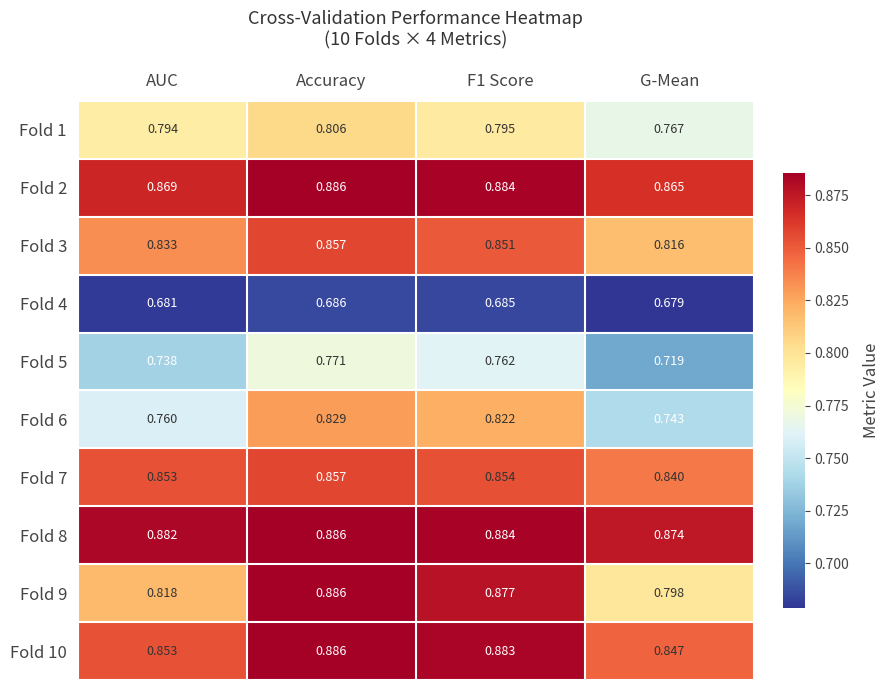

Where is Fold 9 nearest to the value 0?

G-Mean